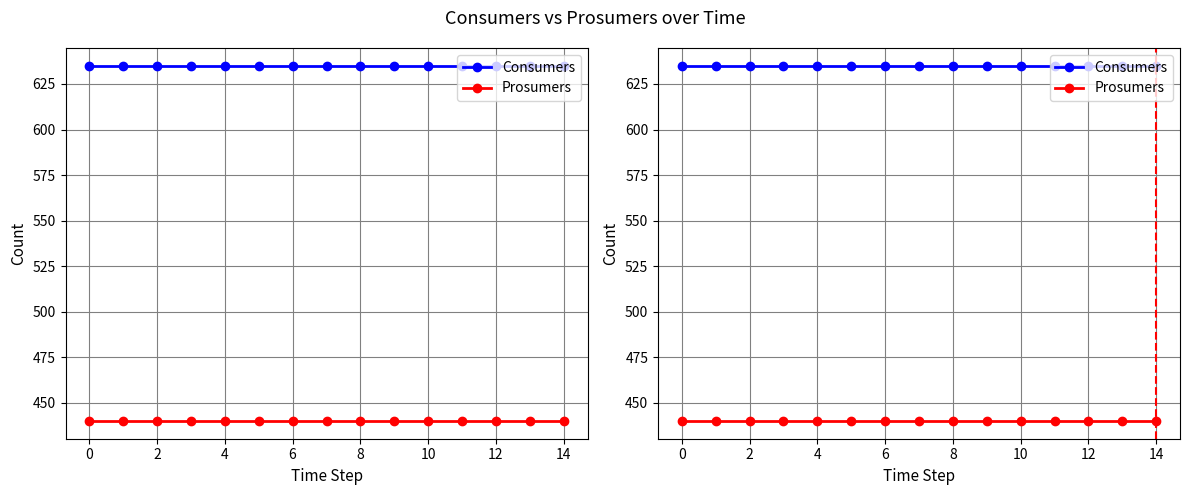

Does the chart have visible grid lines?

Yes